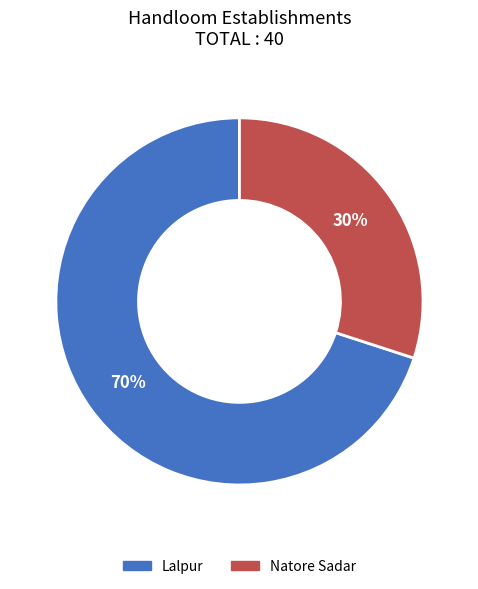

Which category has the biggest portion of the pie?

Lalpur